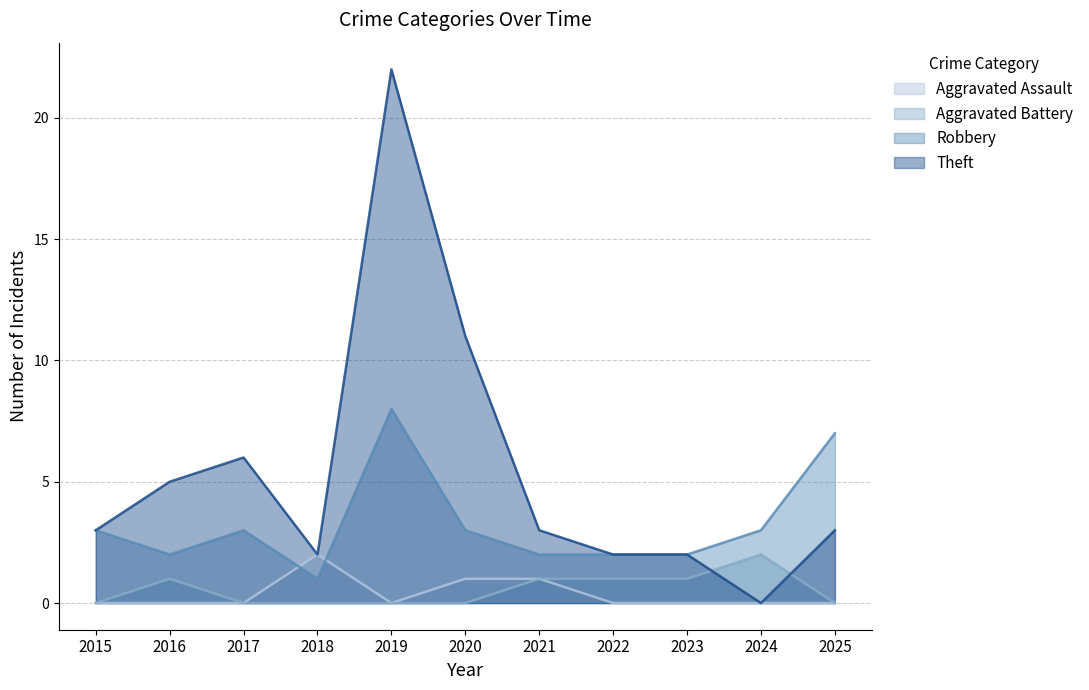

True or false: Aggravated Assault and Aggravated Battery intersect in this chart.

False